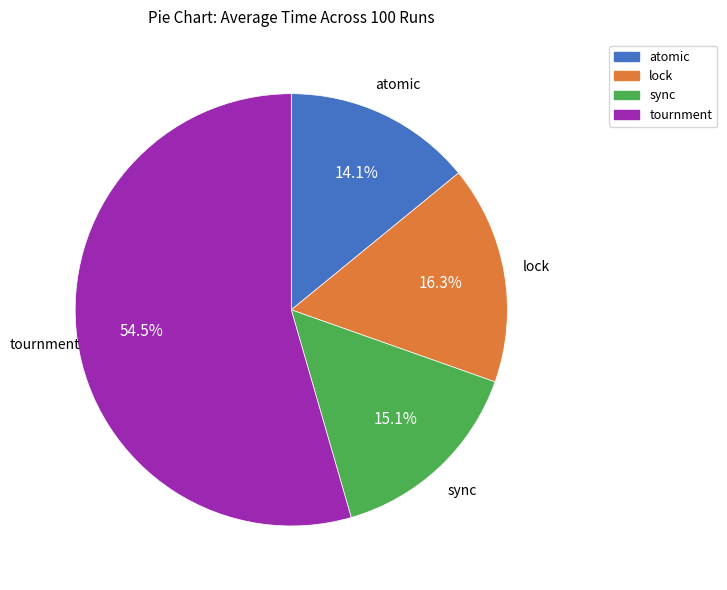

How many segments does this pie chart have?

4